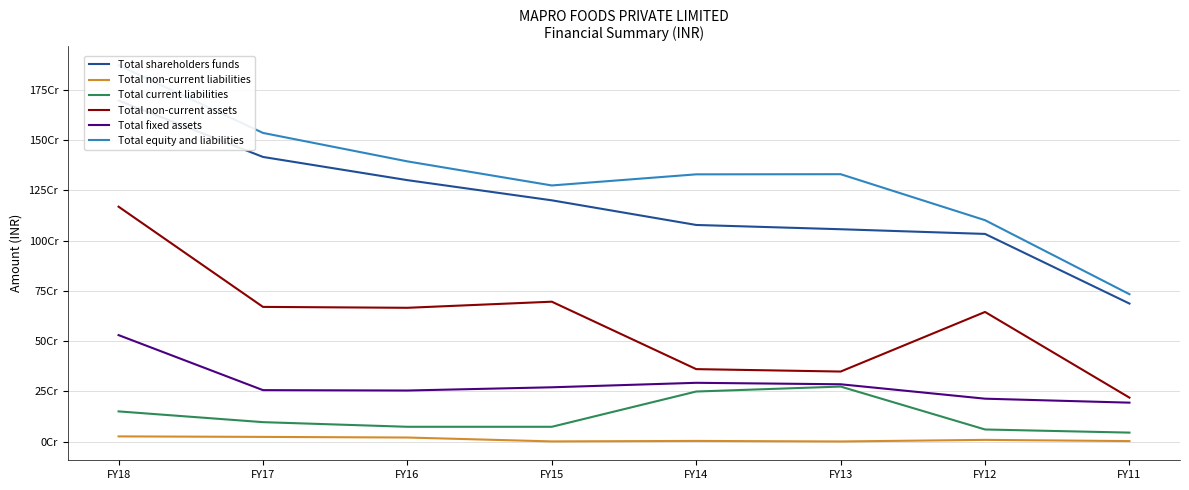

What are all the series names shown in the legend?

Total shareholders funds, Total non-current liabilities, Total current liabilities, Total non-current assets, Total fixed assets, Total equity and liabilities